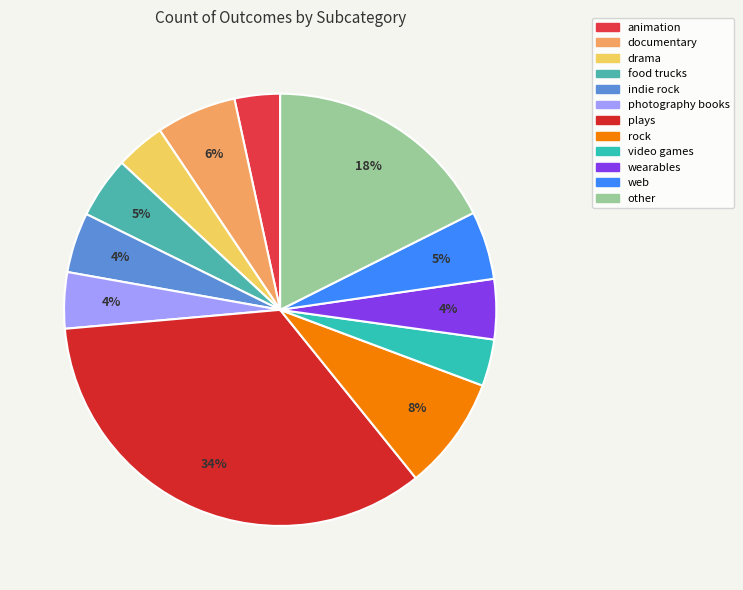

Rank the categories by value from lowest to highest.

animation, video games, drama, photography books, indie rock, wearables, food trucks, web, documentary, rock, other, plays